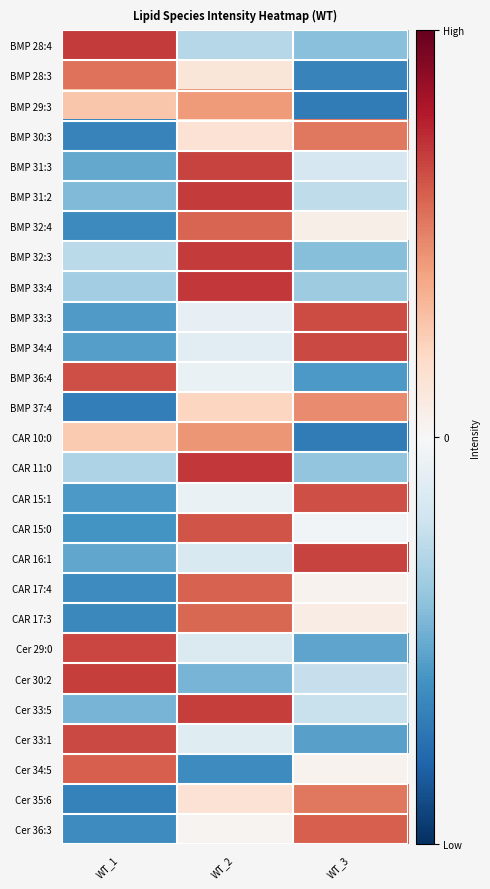

How many series are shown in this chart?

27